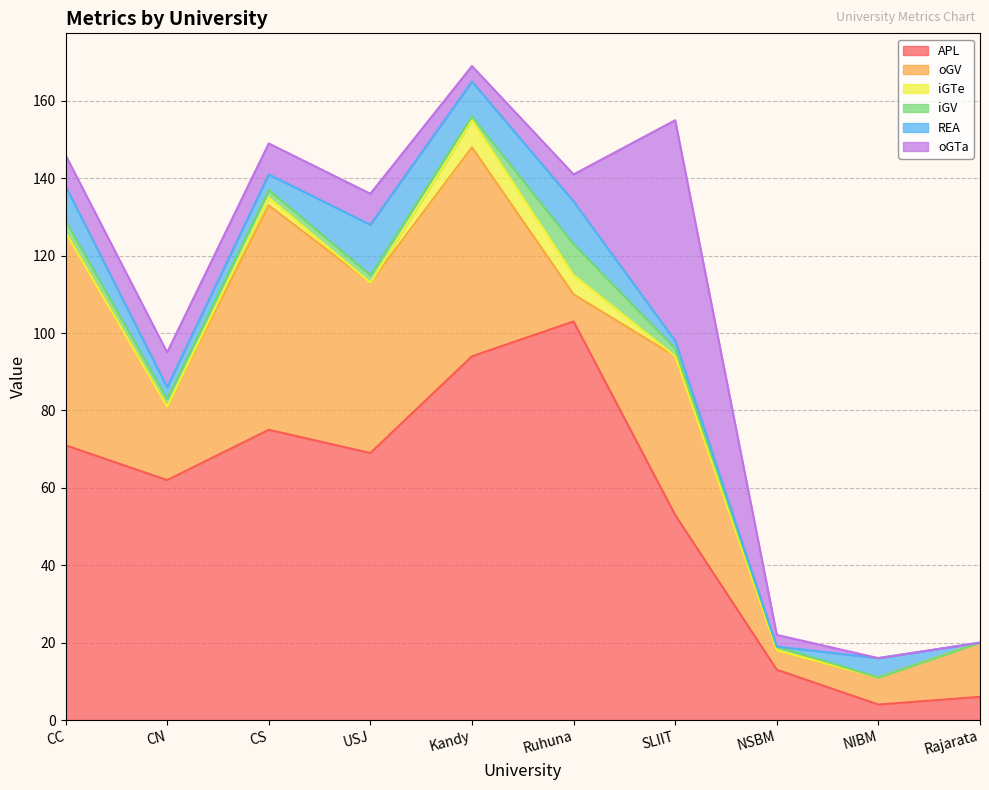

What is the highest value of the iGV series?

8